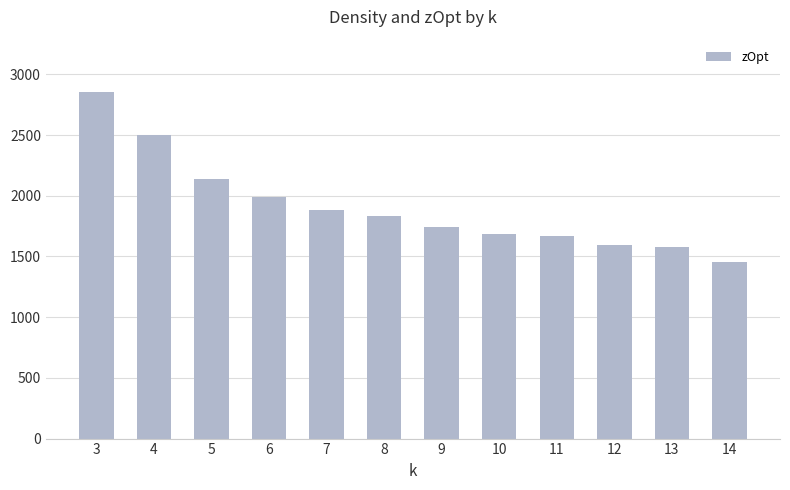

The chart shows a value of 2139 at 5. True or false?

True